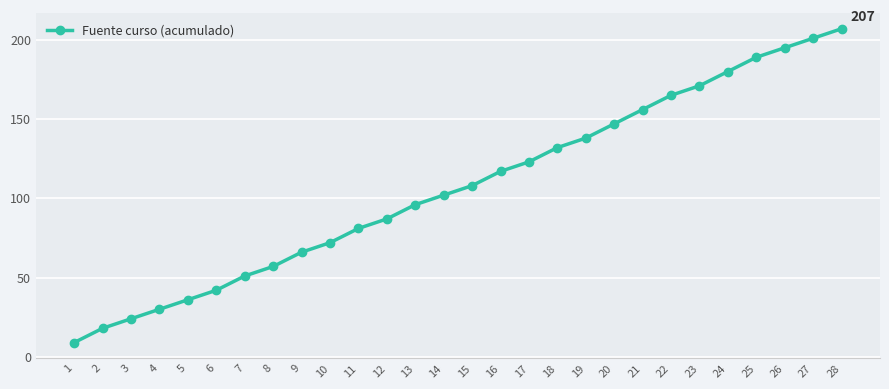

What is the difference between the values at 8 and 17?

66